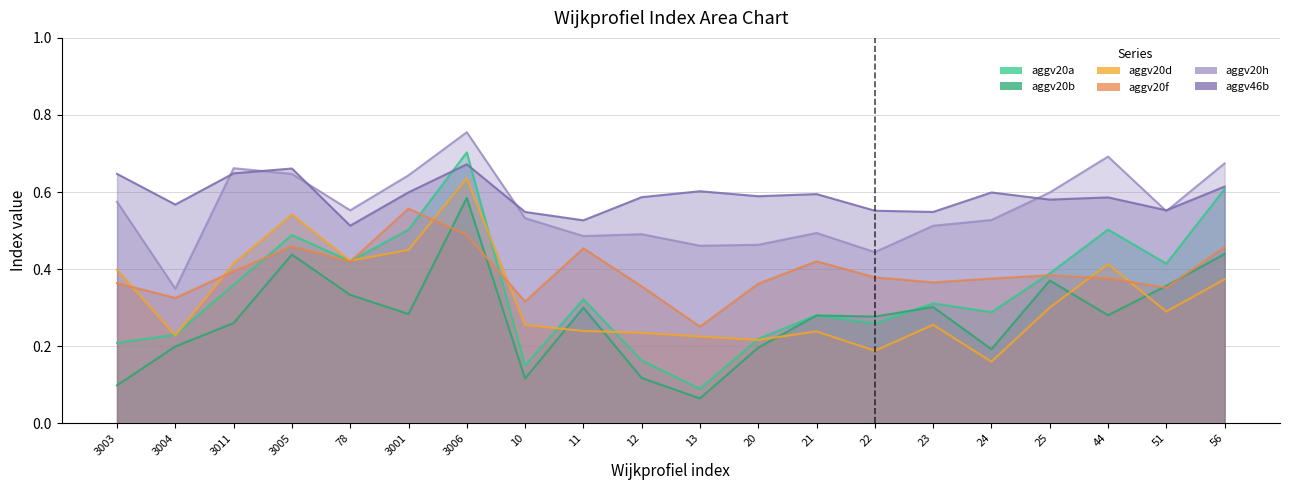

Does the chart have visible grid lines?

Yes